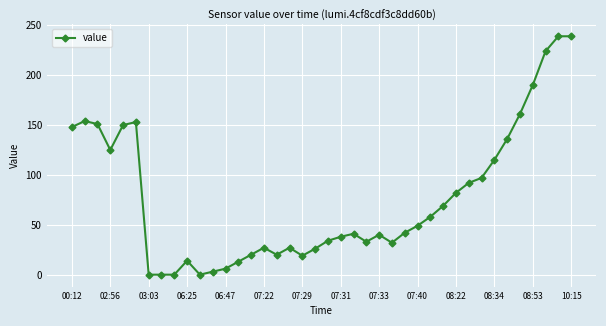

What is the sum of all values?

3067